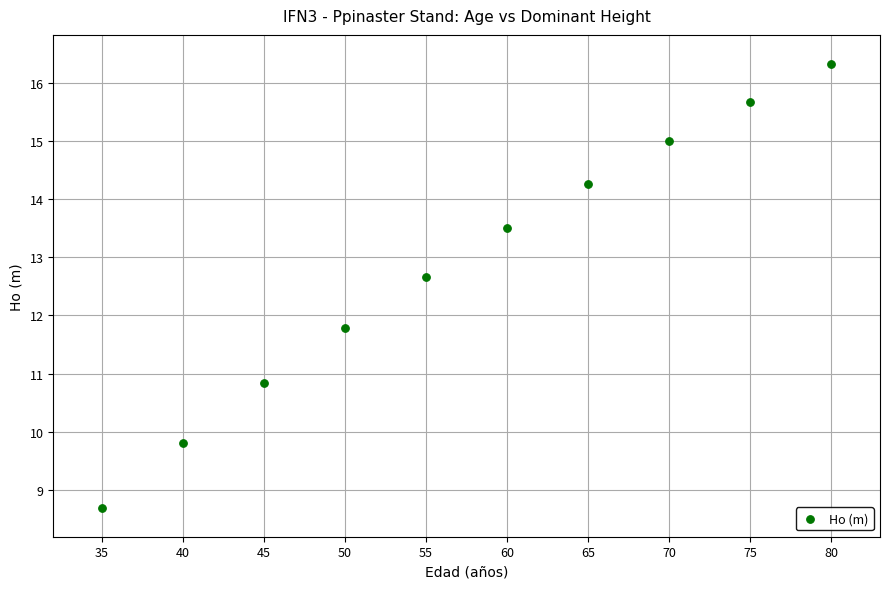

What Y value in the scatter plot is closest to 12?

11.8